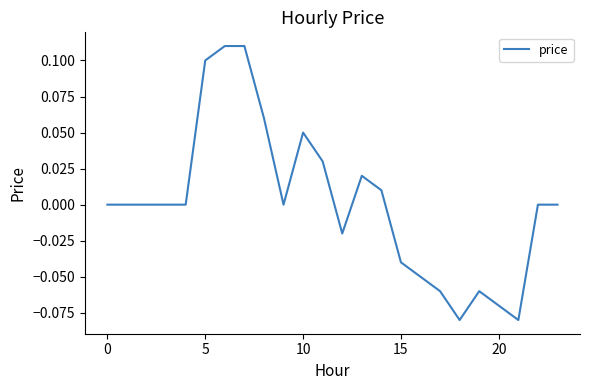

The chart shows a value of 0.0 at 10. True or false?

False